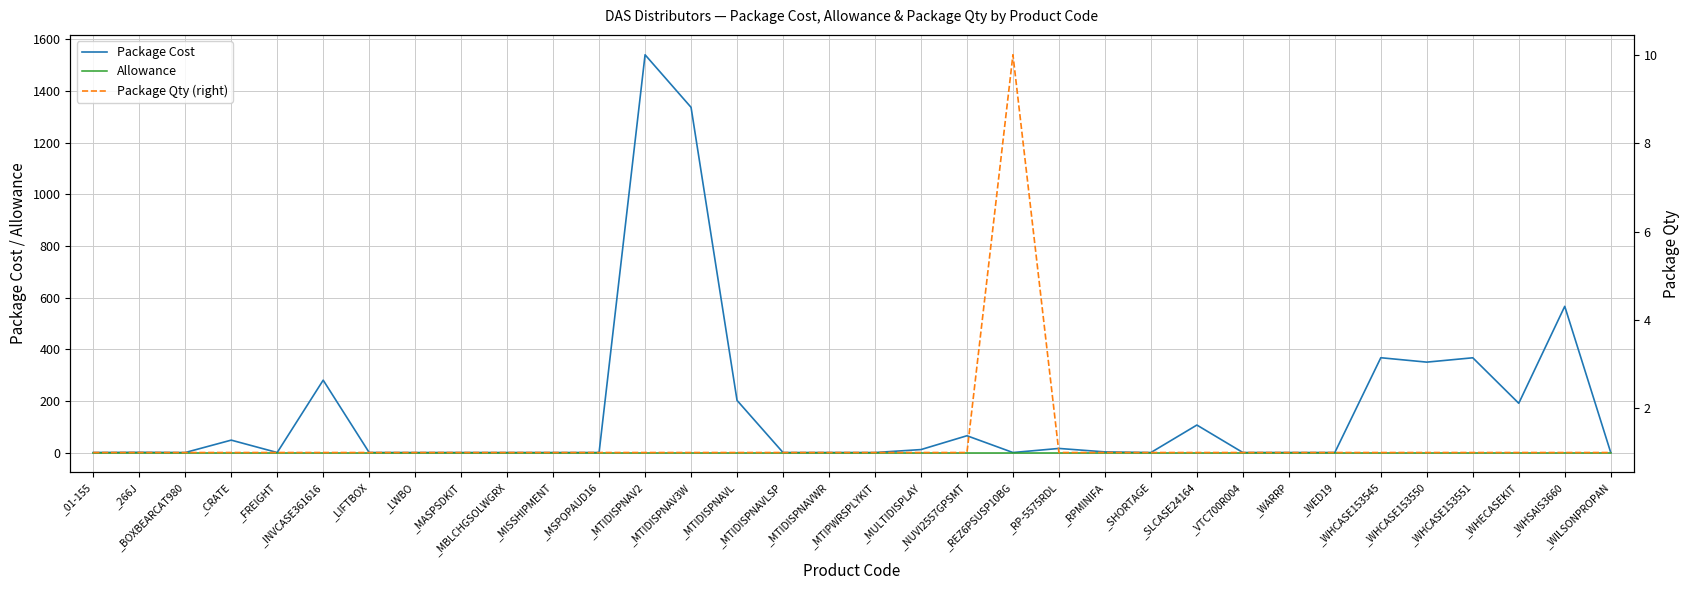

Which series has the largest range (max minus min)?

Package Cost